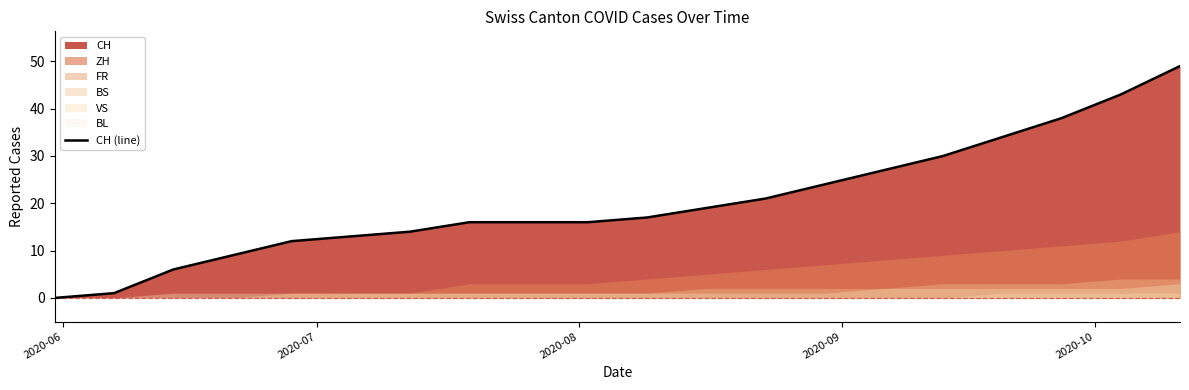

What is the value of the 20th point from the left?

49